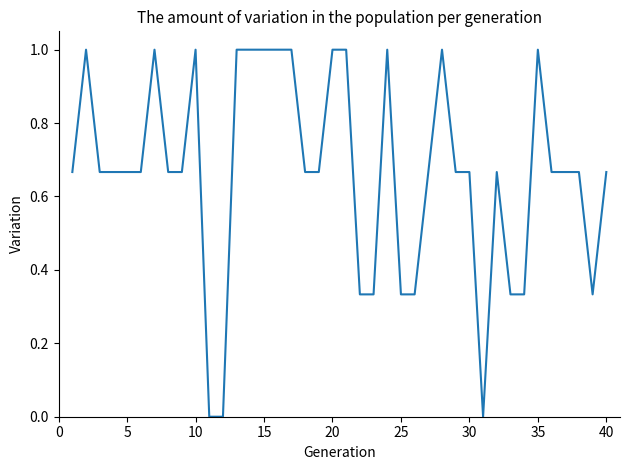

What is the maximum value shown in the chart?

1.0